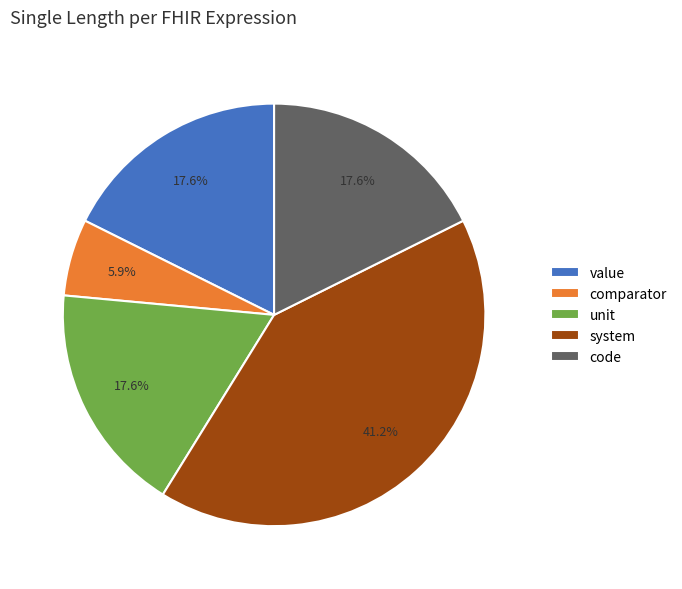

Does code account for over 50% of the chart?

No